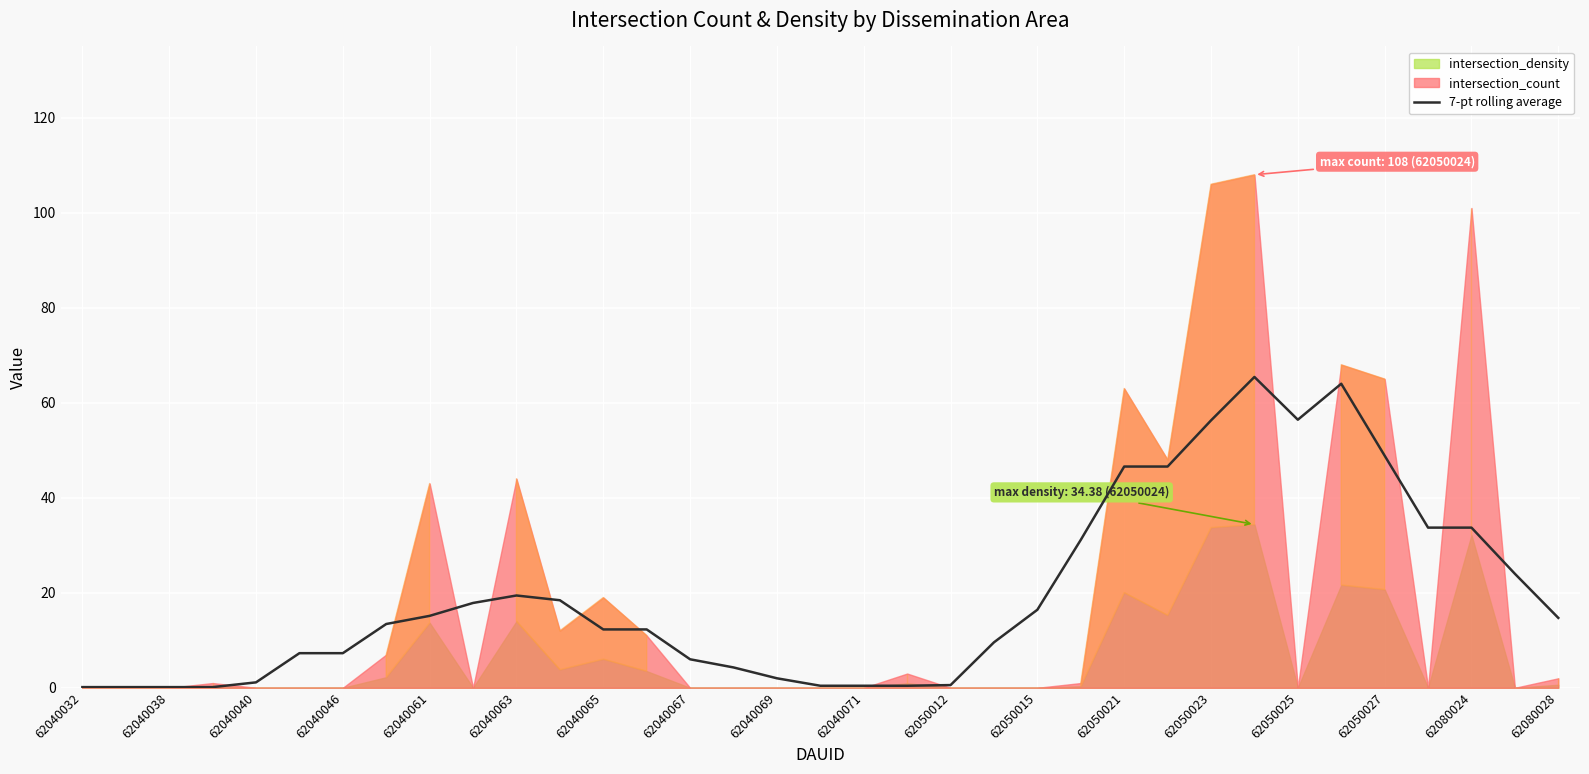

What is the maximum value for 7-pt rolling average?

65.4